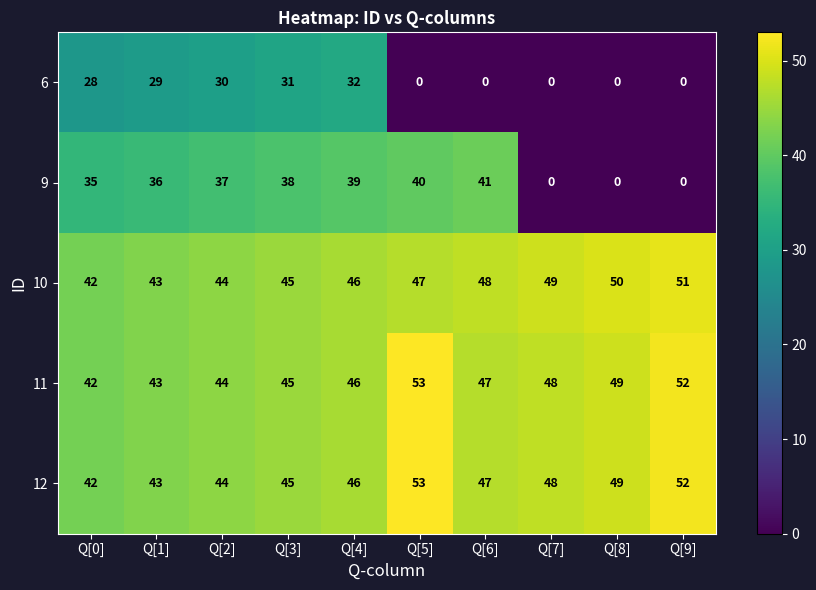

How many 10 values are between 44 and 49?

6